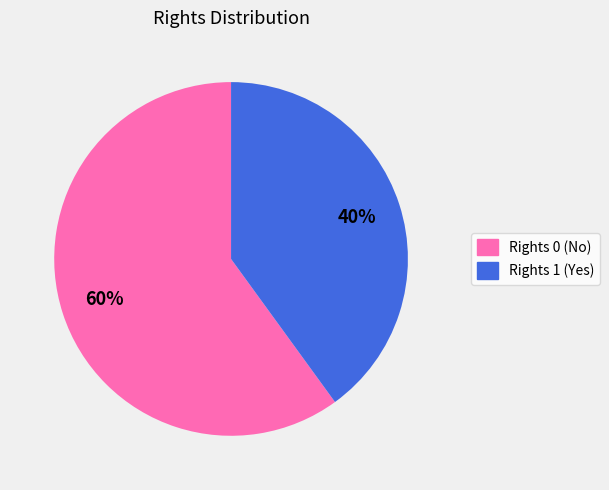

Which category accounts for the majority?

Rights 0 (No)